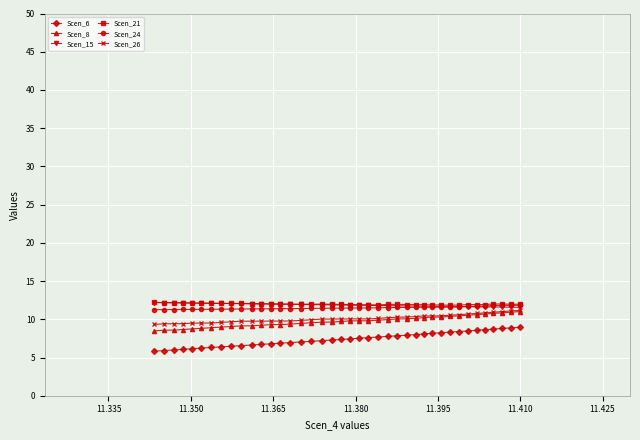

What is the value of the Scen_26 point at the 24th from the left?

10.1